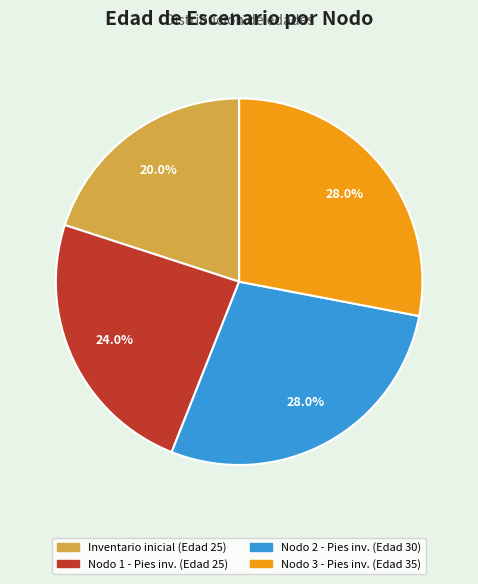

Is there a majority slice in this chart?

No